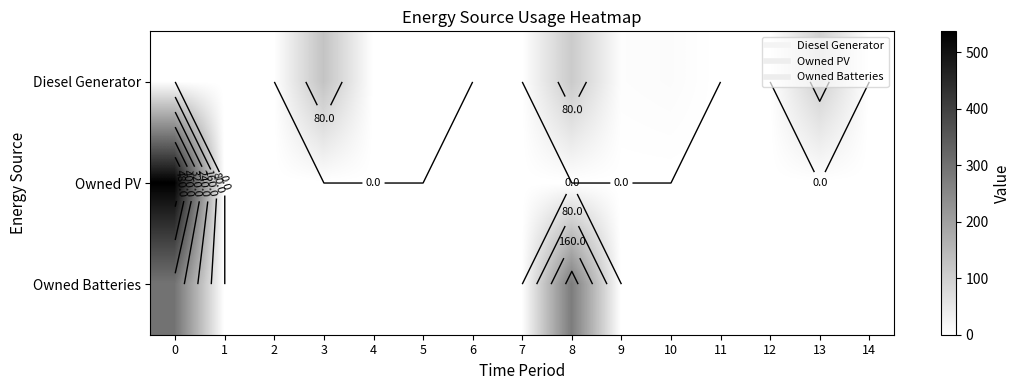

List the labels in order of Diesel Generator value, largest first.

3, 8, 13, 10, 9, 5, 4, 0, 1, 2, 6, 7, 11, 12, 14